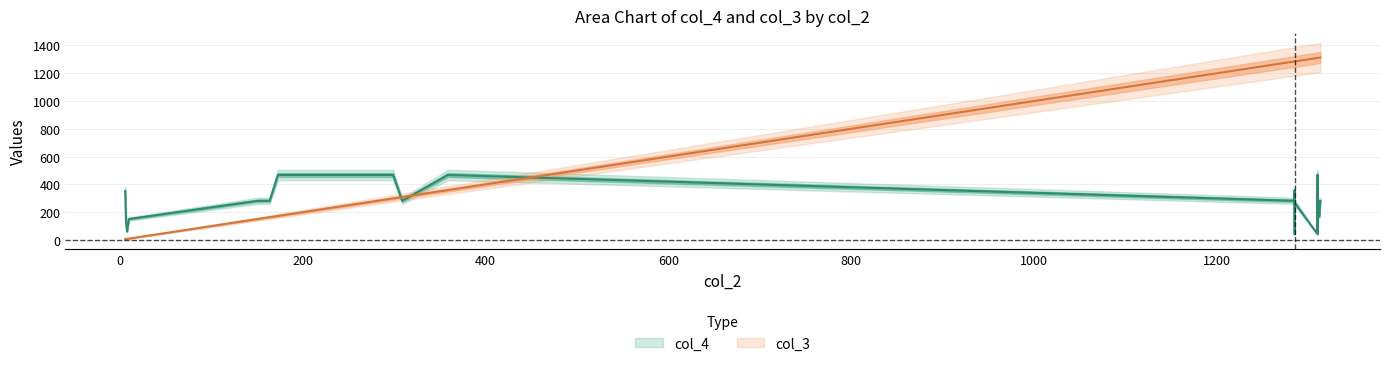

After their last crossing, which series has the higher values: col_3 or col_4?

col_3